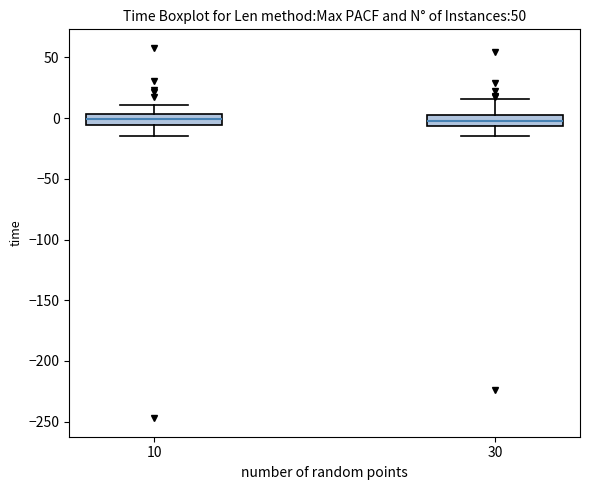

Reading left to right, transcribe this box plot: for each box, give where its median line is, the range the box spans, and where its two whiskers end, as read against the y-axis. The values are not printed on the chart, so give them approximately, as read against the axis.

10: median 0, box -5 to 5, whiskers -15 to 10
30: median -5 (inside the box), box -5 to 5, whiskers -15 to 15